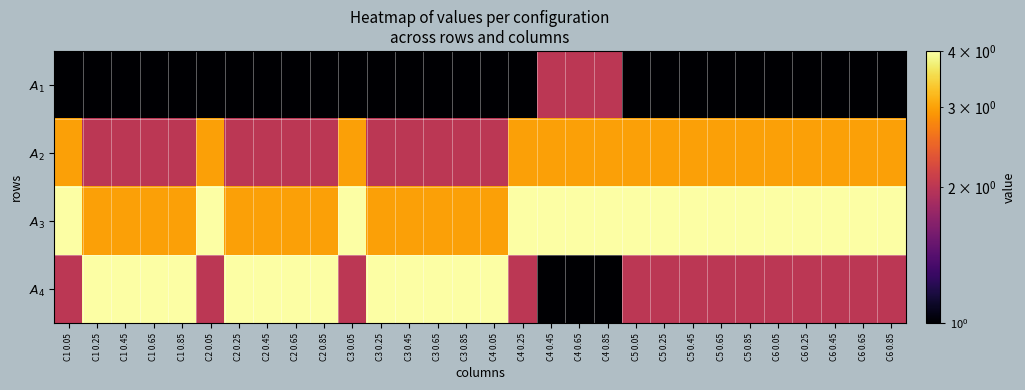

Which series has the largest range (max minus min)?

$A_{4}$